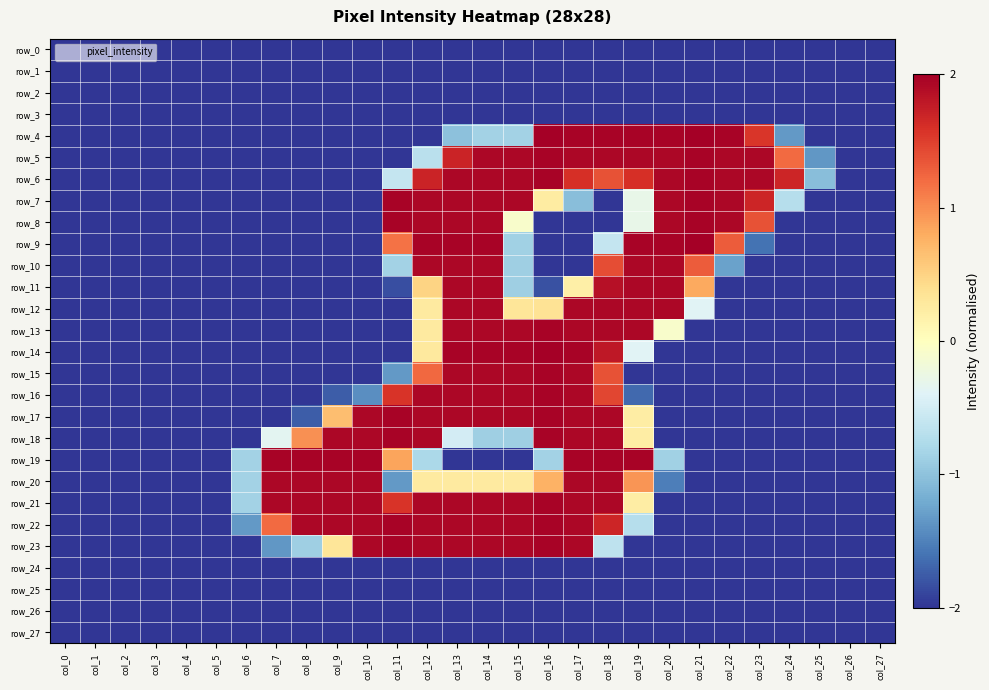

List the series in order of their peak value, lowest first.

row_0, row_1, row_2, row_3, row_24, row_25, row_26, row_27, row_10, row_11, row_12, row_20, row_5, row_6, row_7, row_8, row_13, row_15, row_16, row_17, row_18, row_19, row_21, row_22, row_23, row_4, row_9, row_14